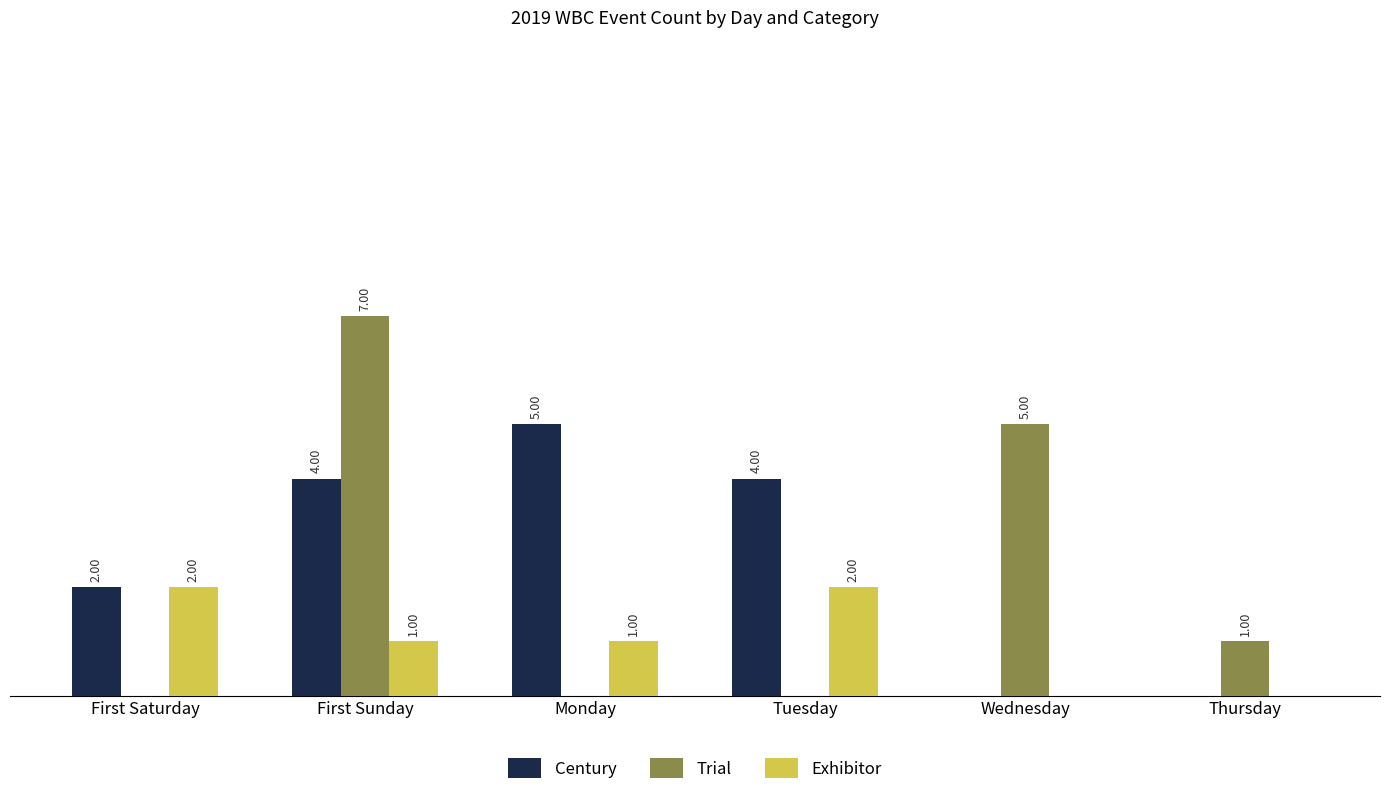

At which label does Exhibitor first exceed 1?

First Saturday